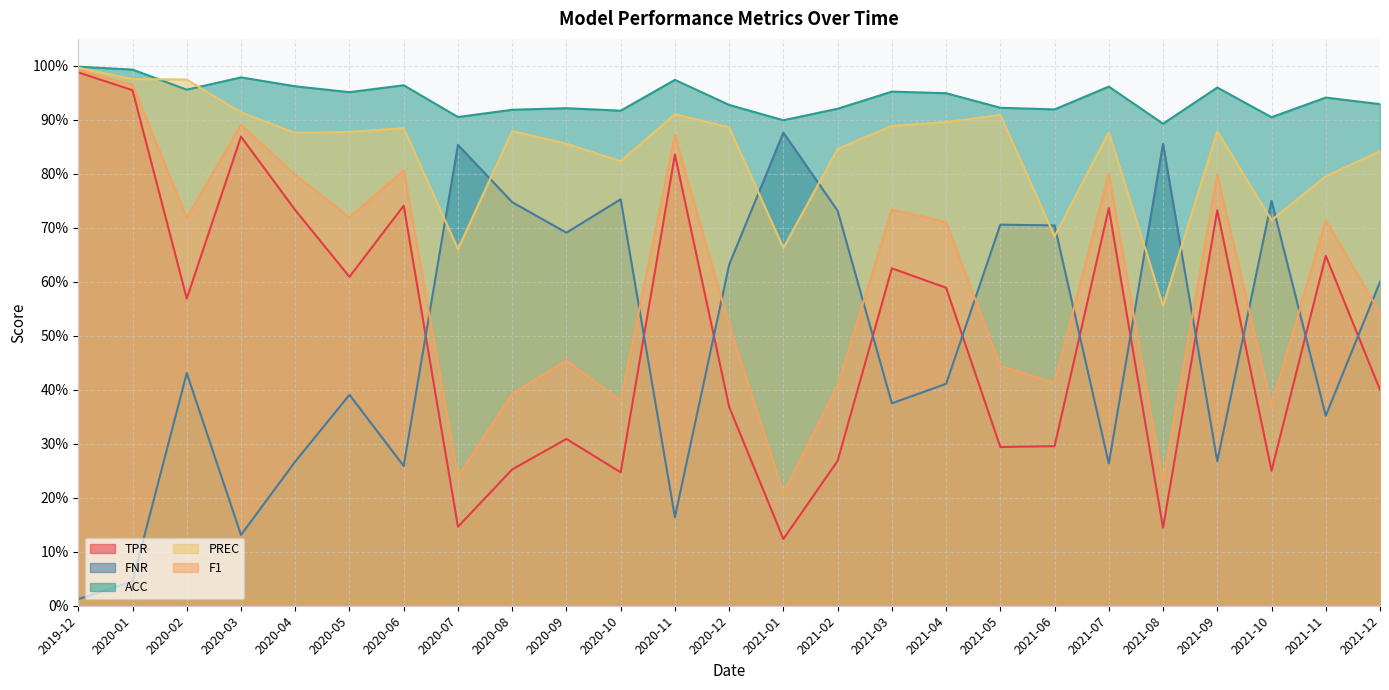

What is the sum of the F1 values at 2021-08 and 2020-01?

1.2